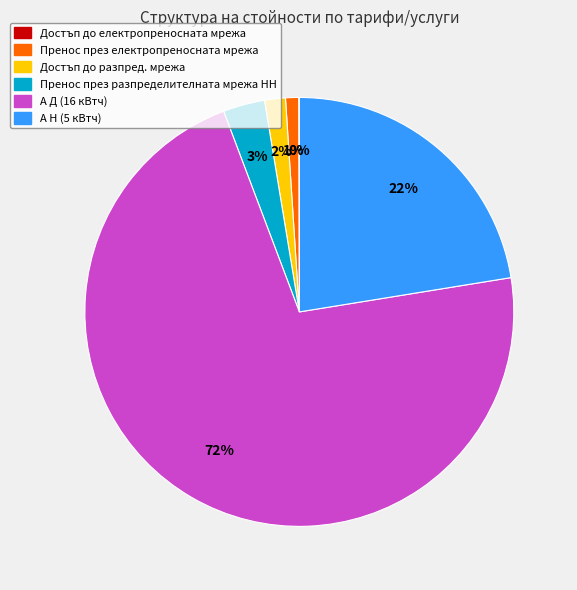

True or false: Достъп до разпред. мрежа accounts for 2% of the total.

True